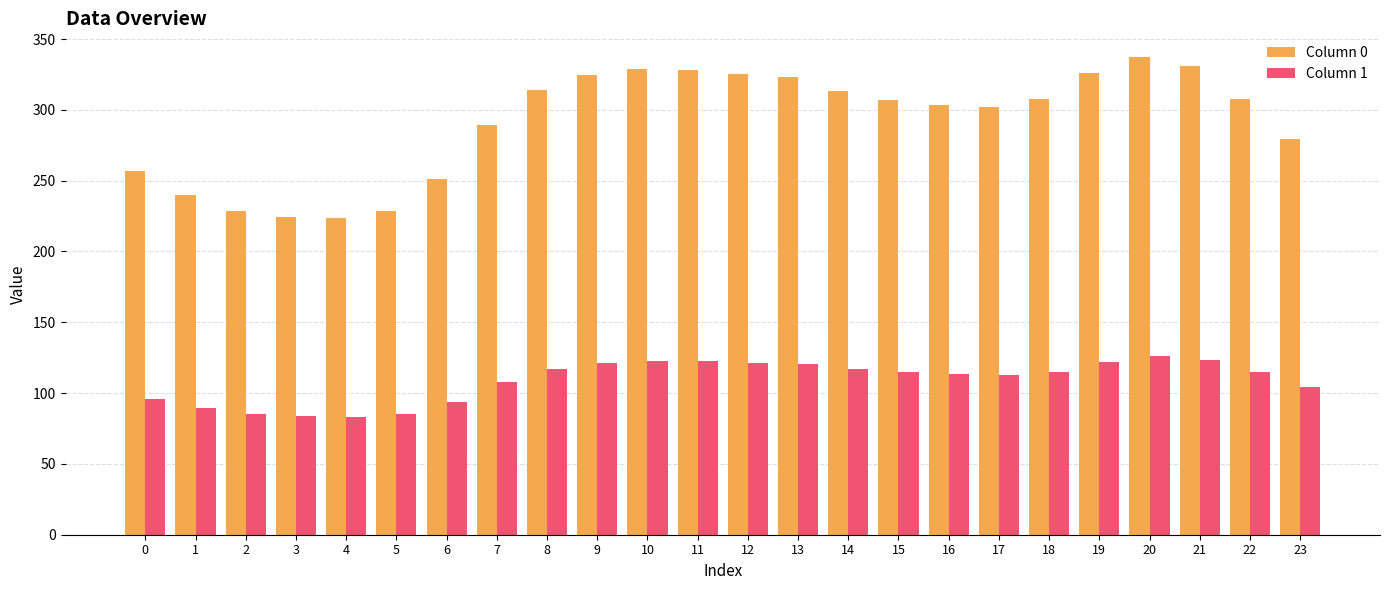

What is the spread (max minus min) of values at 14?

196.4